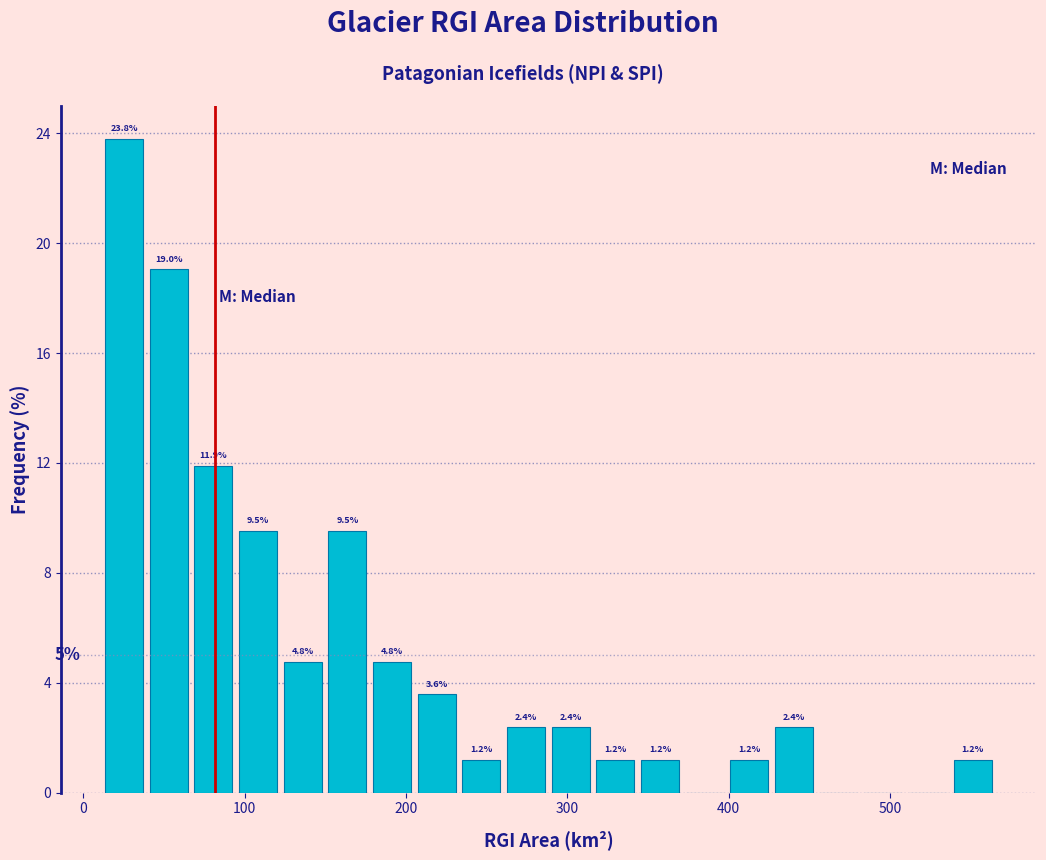

Around what value on the x-axis is the tallest bar? Give the approximate position of its centre, as read against the axis.

30